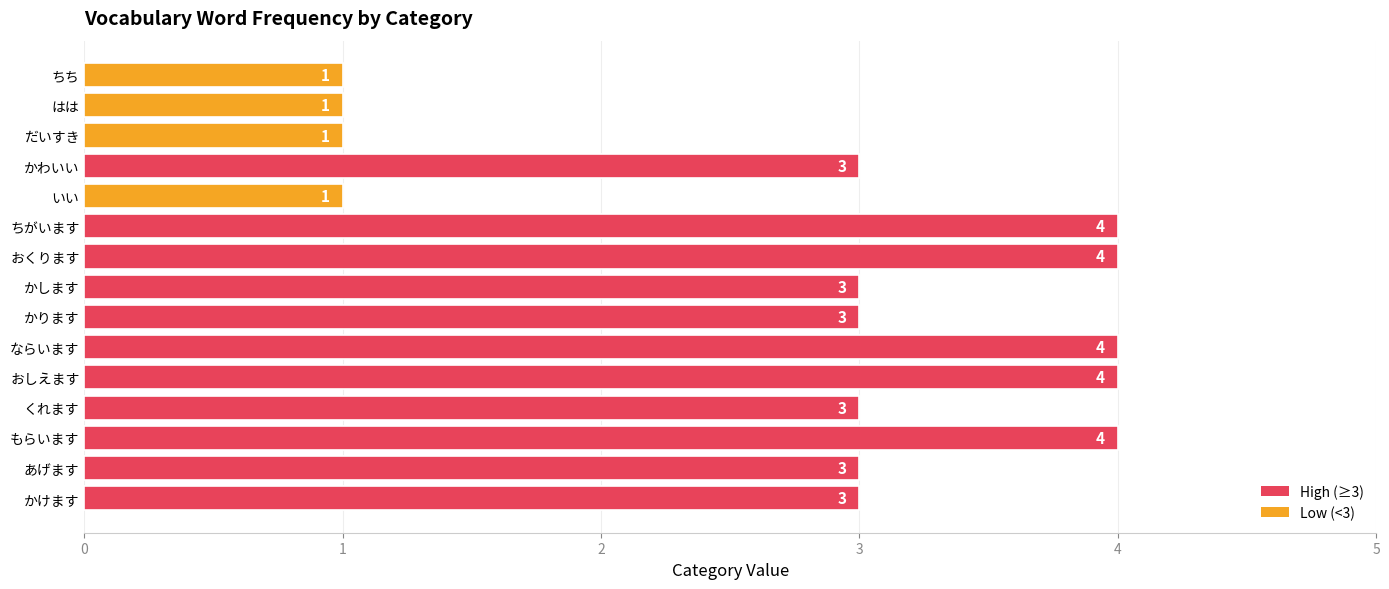

Are the bars grouped side by side (vs. stacked)?

No